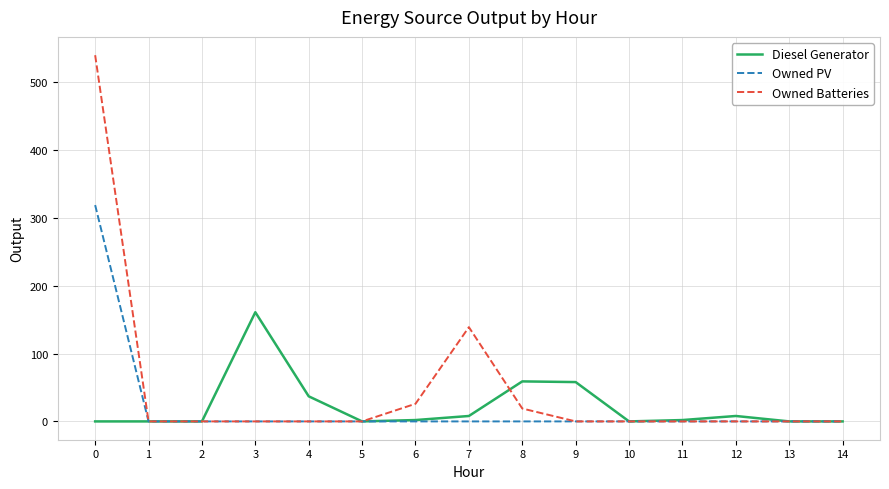

Is it true that Owned Batteries equals 0 at 14?

True